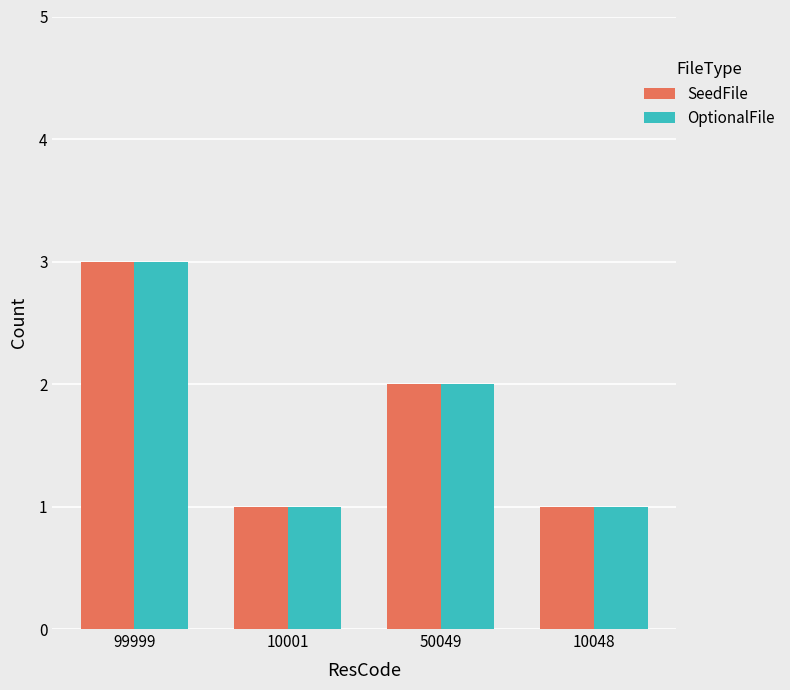

At which category is the sum across all series the highest?

99999